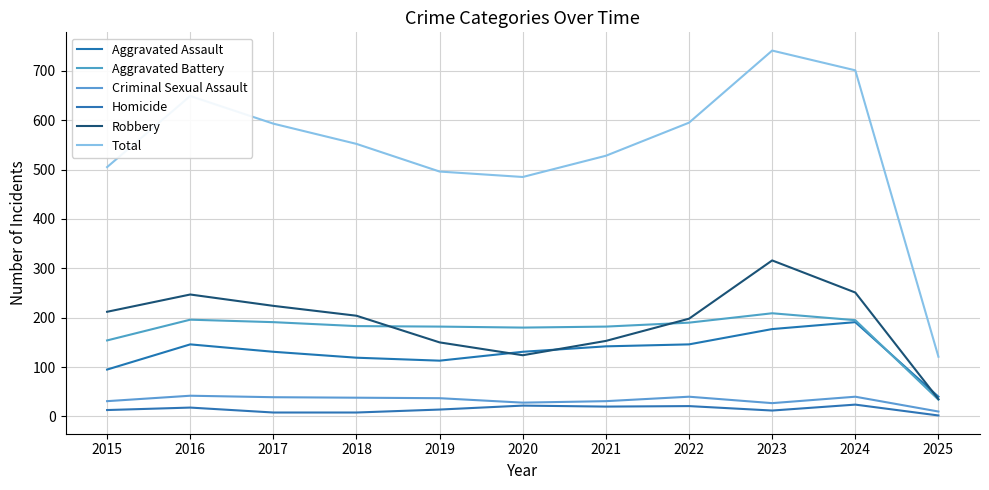

In Total, how many points are lower than both neighbors (excluding endpoints)?

1